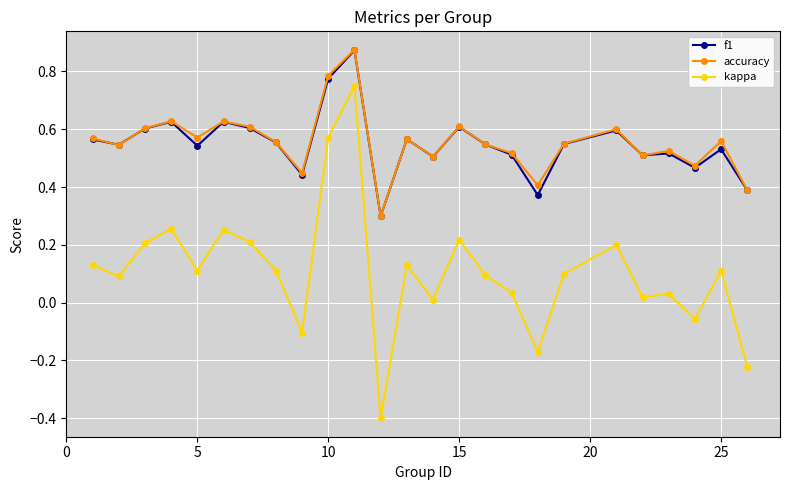

True or false: accuracy and kappa cross at least once.

False